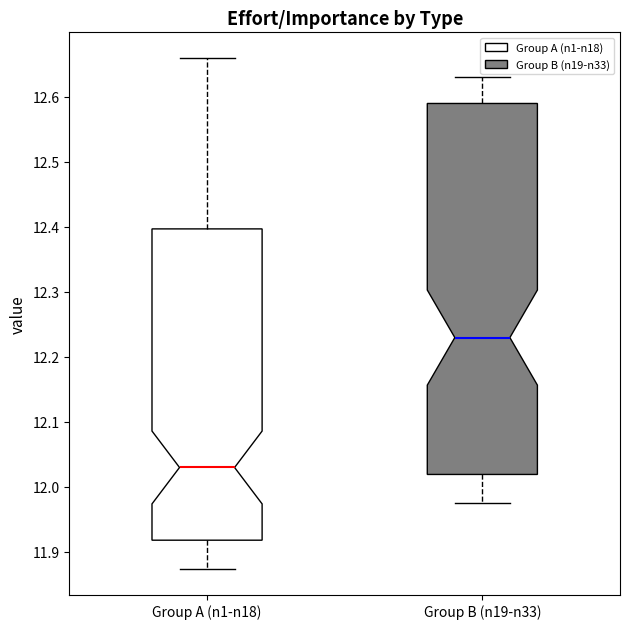

Which box has the lowest median line?

Group A (n1-n18)